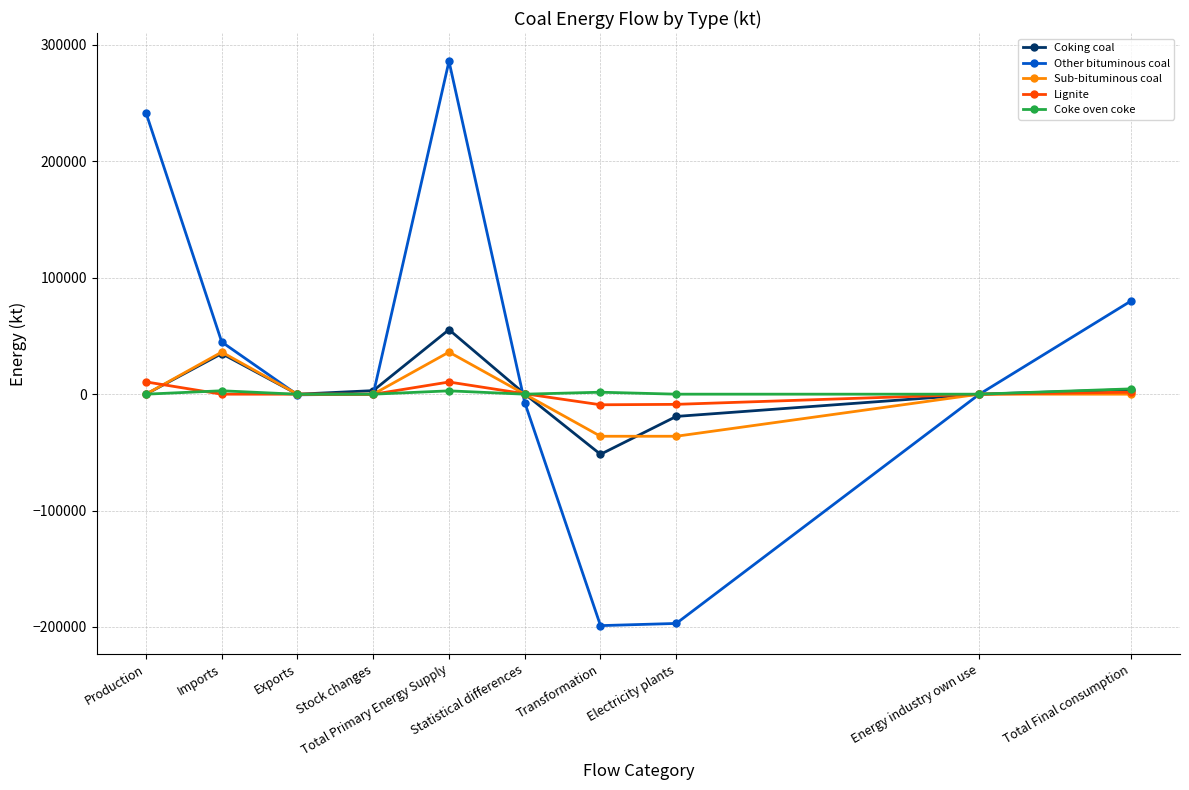

In Other bituminous coal, how many points are higher than both neighbors (excluding endpoints)?

1